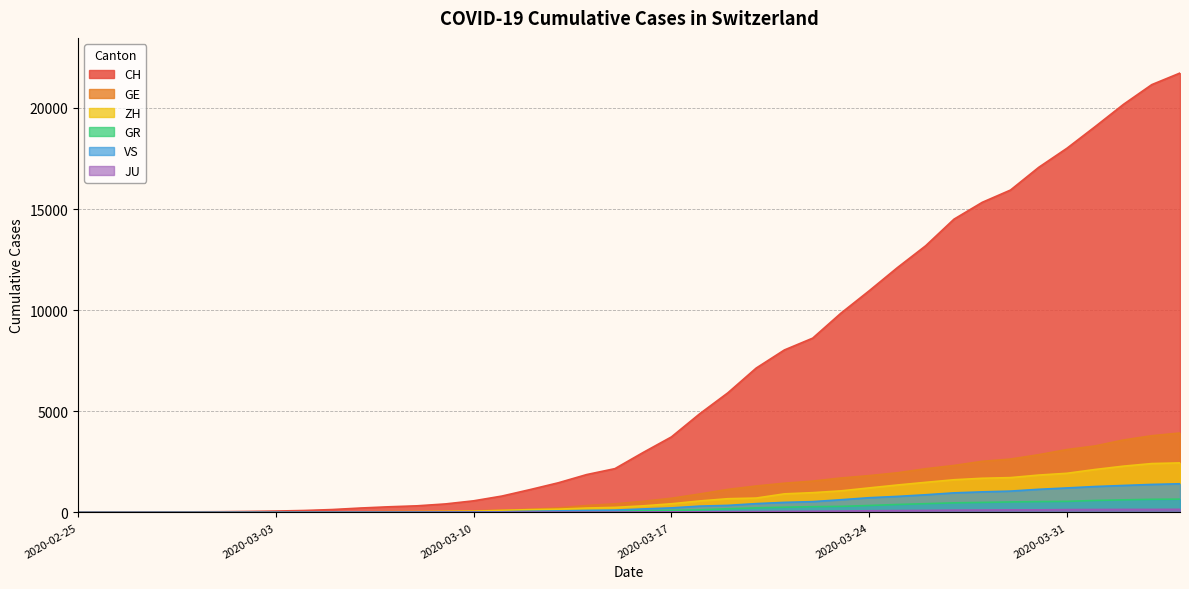

What are all the series names shown in the legend?

CH, GE, ZH, GR, VS, JU